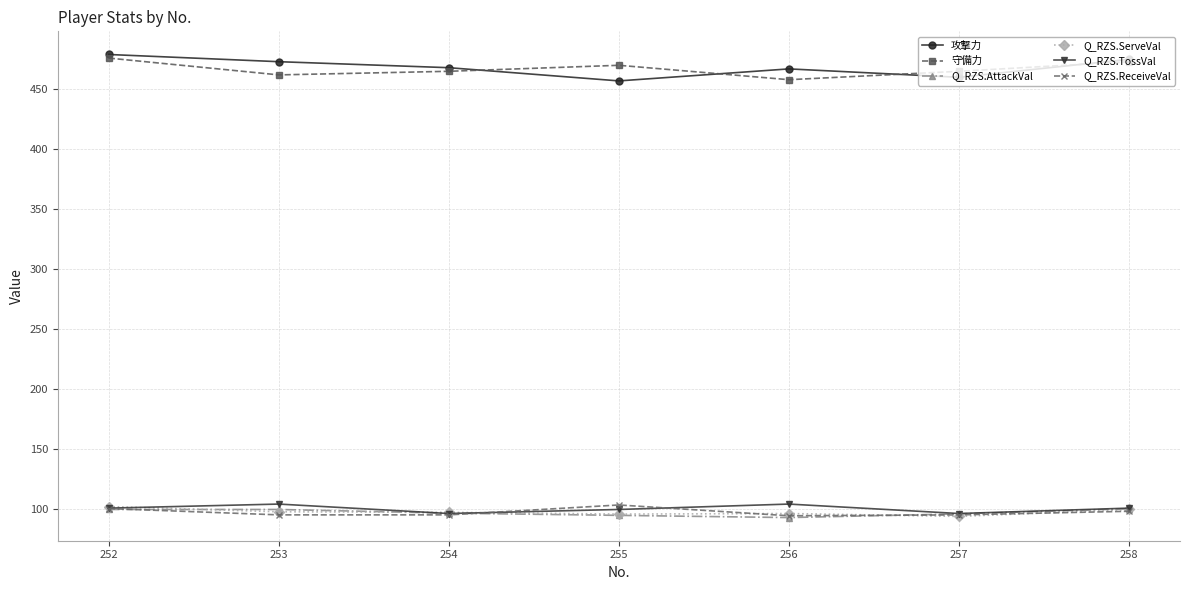

What is the average value of the Q_RZS.AttackVal series?

97.5